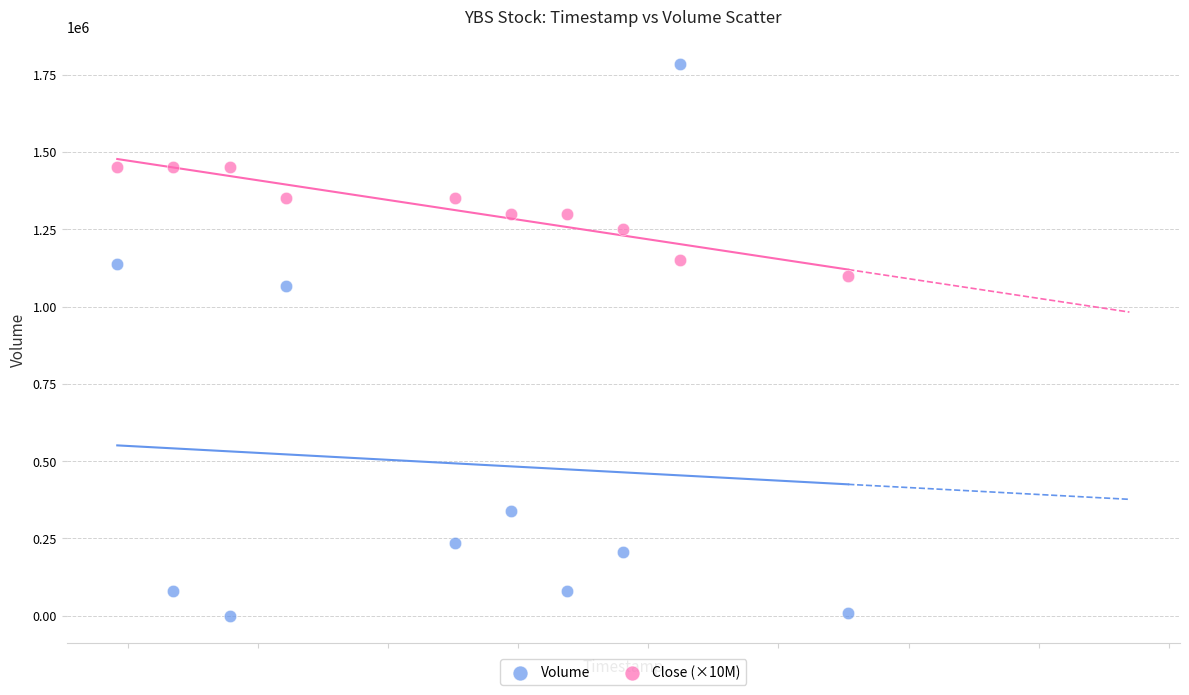

Which series reaches the minimum Y coordinate?

Volume